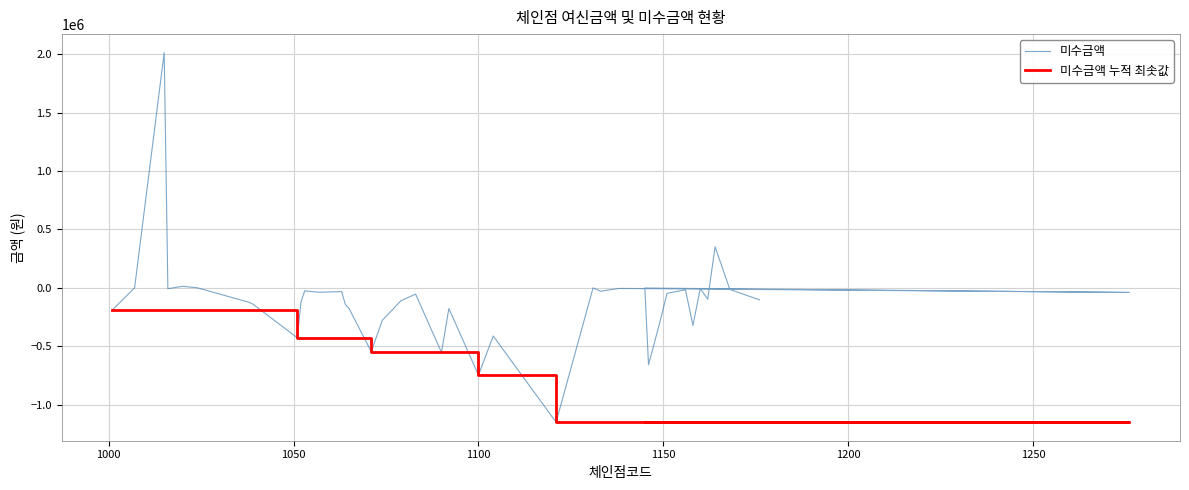

How many lines are shown in the chart?

2